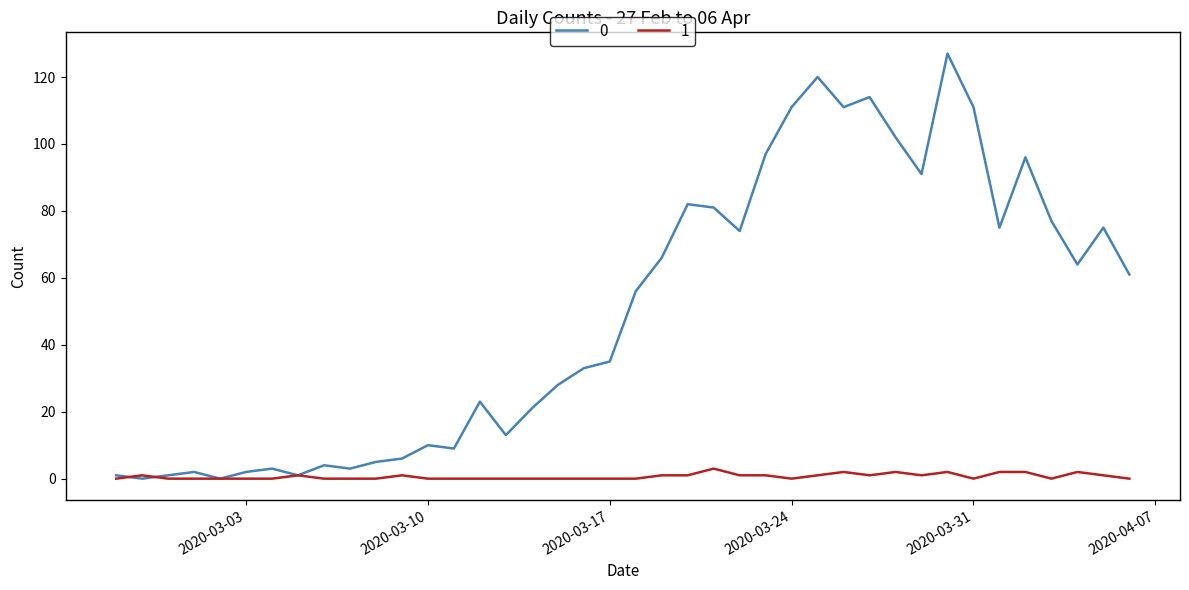

At how many categories does at least one series exceed 101?

7